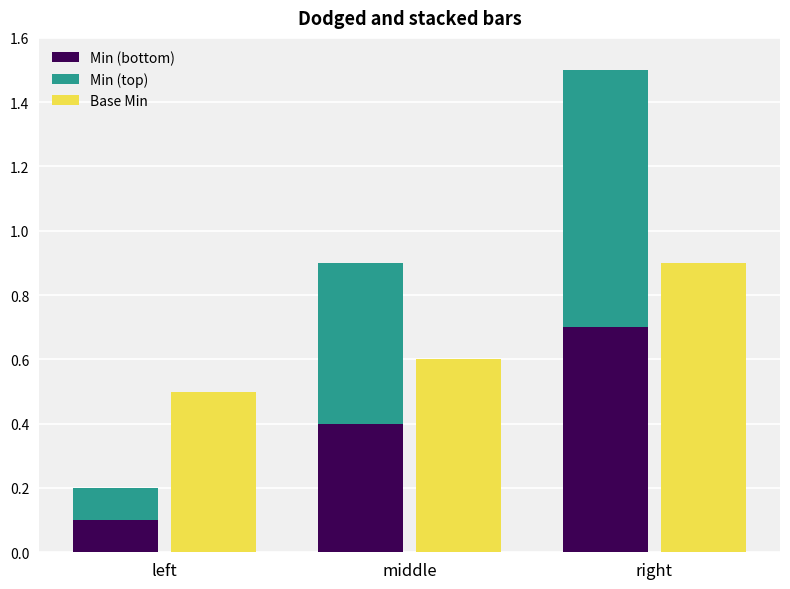

Is it true that Min (top) equals 0.2 at middle?

False